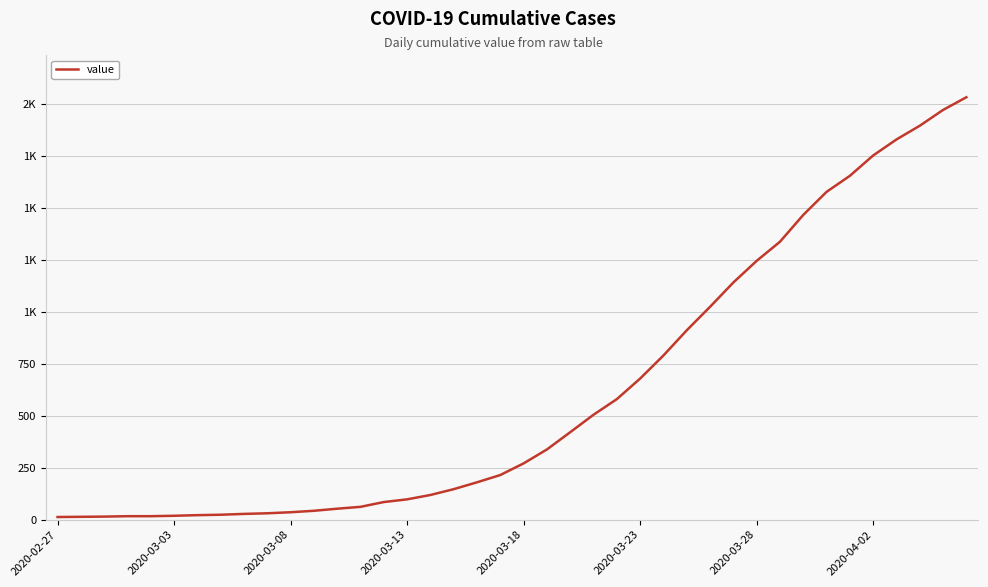

Does the chart display data point markers on the line(s)?

No